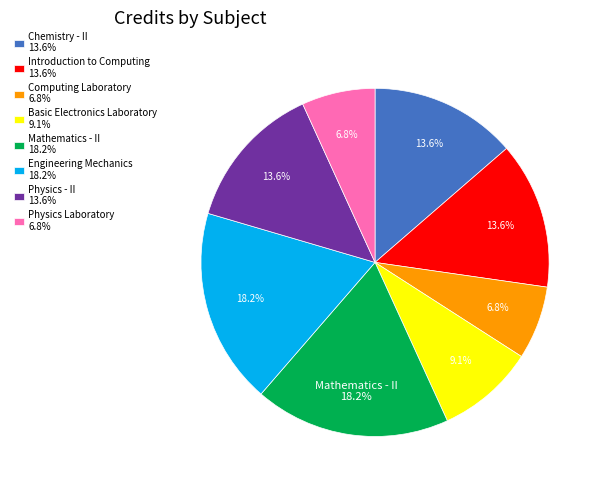

Is there any slice that represents more than half of the pie?

No